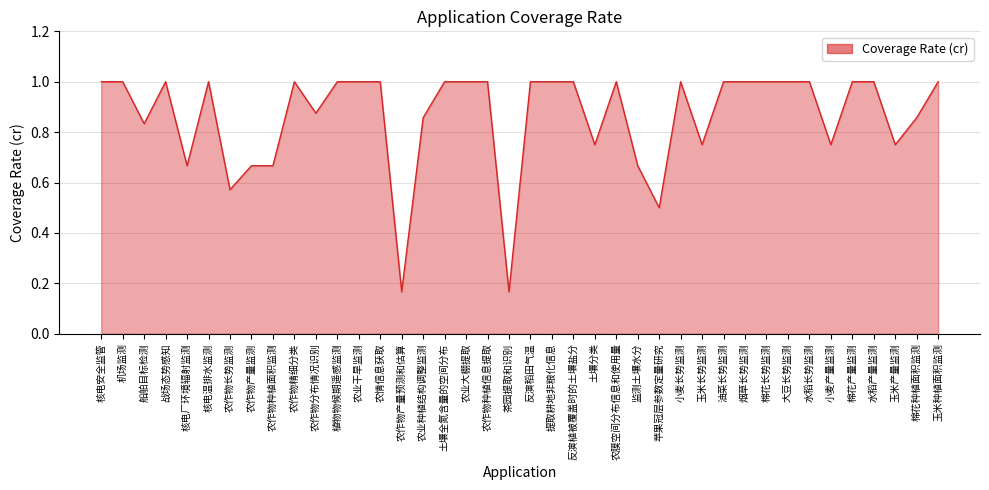

What is the label of the 11th point from the left?

农作物分布情况识别